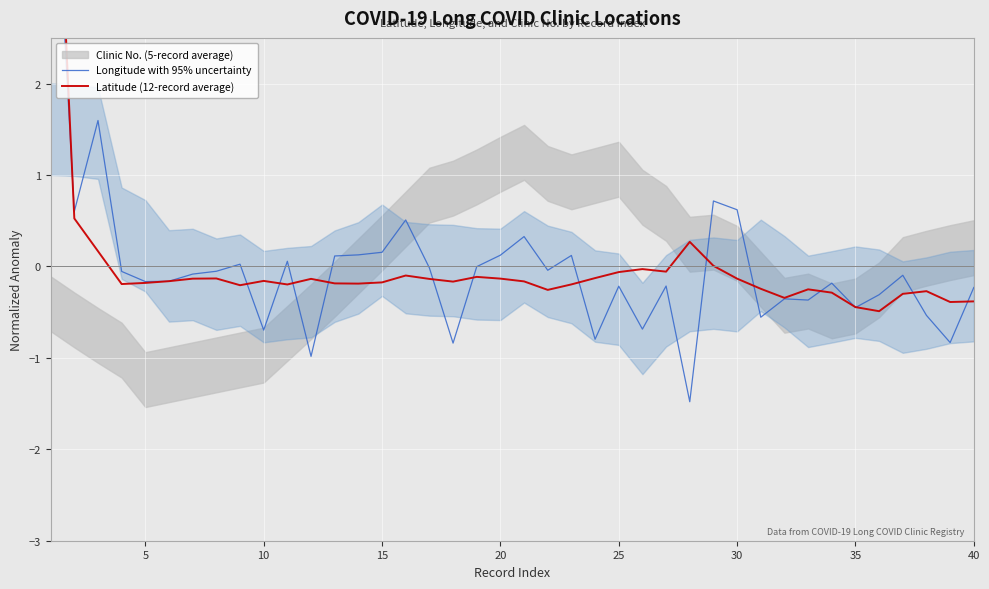

At which category does Longitude with 95% uncertainty reach its first local valley?

5